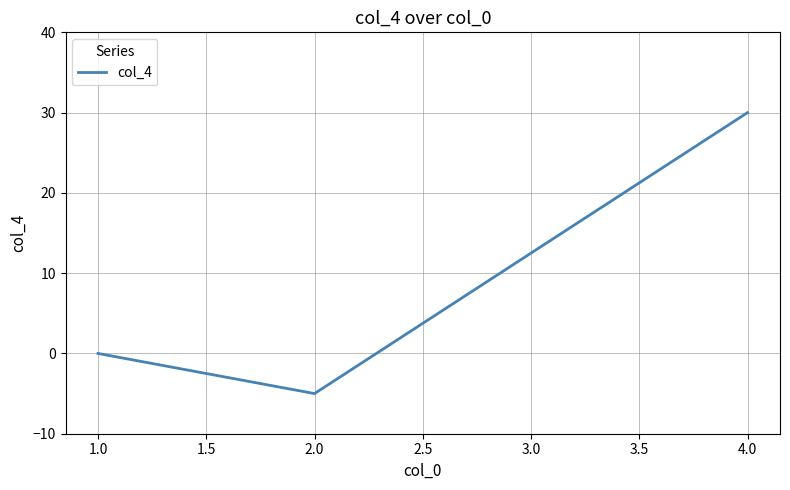

How many categories are shown in the chart?

3